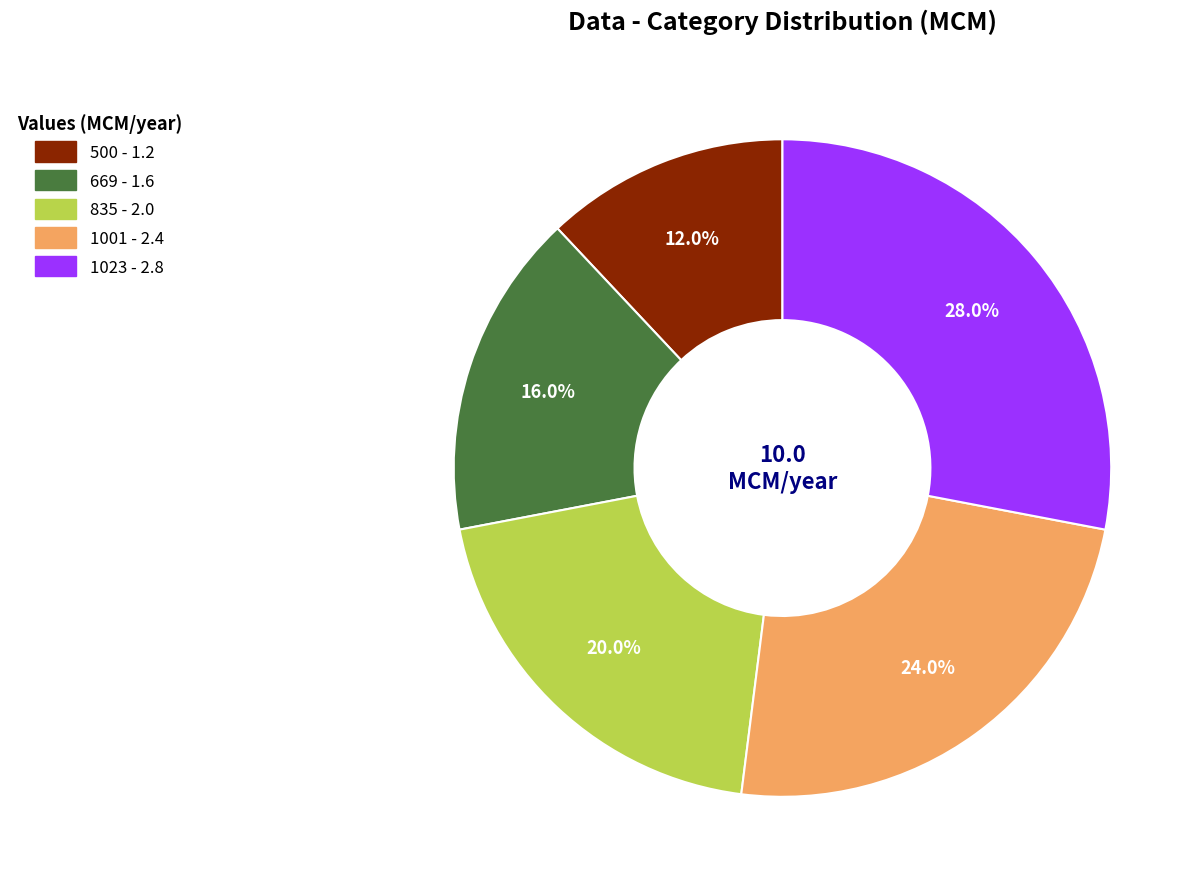

Does 1001 account for over 50% of the chart?

No